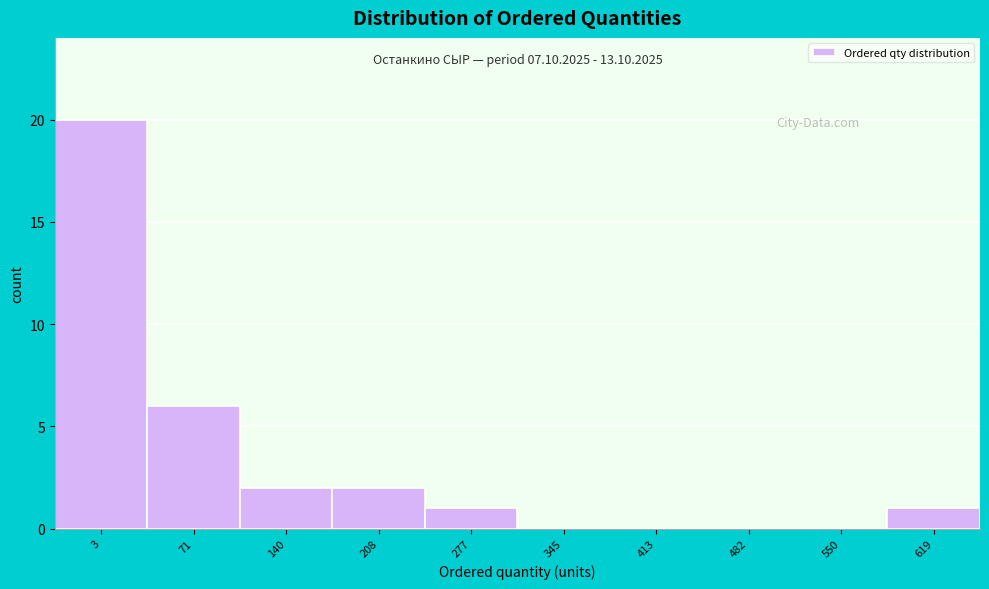

Reading left to right, extract all data points from this chart.

3=20	71=6	140=2	208=2	277=1	345=0	413=0	482=0	550=0	619=1